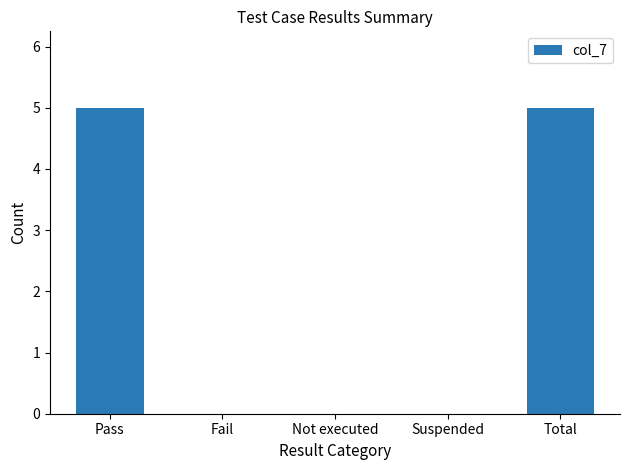

Between Pass and Not executed, which is larger?

Pass